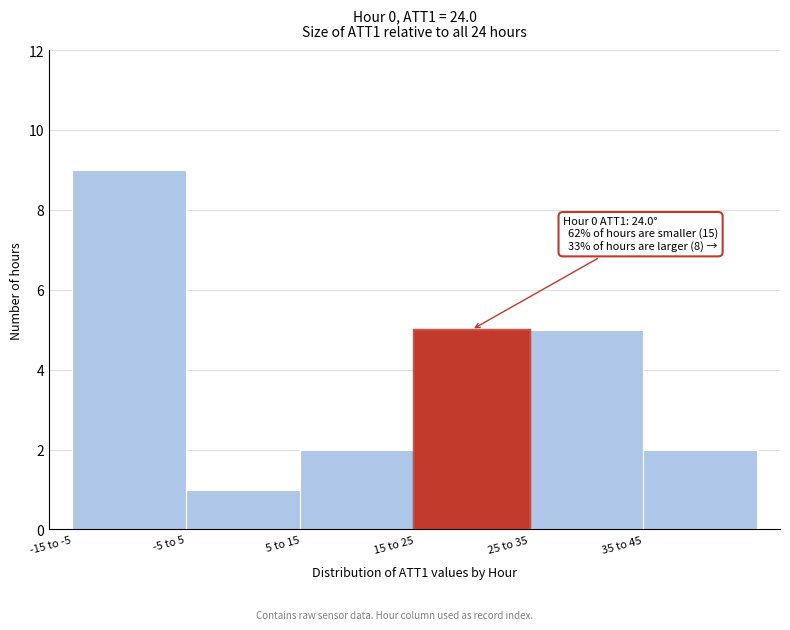

Reading left to right, list all the values displayed in this chart.

-15 to -5=9	-5 to 5=1	5 to 15=2	15 to 25=5	25 to 35=5	35 to 45=2